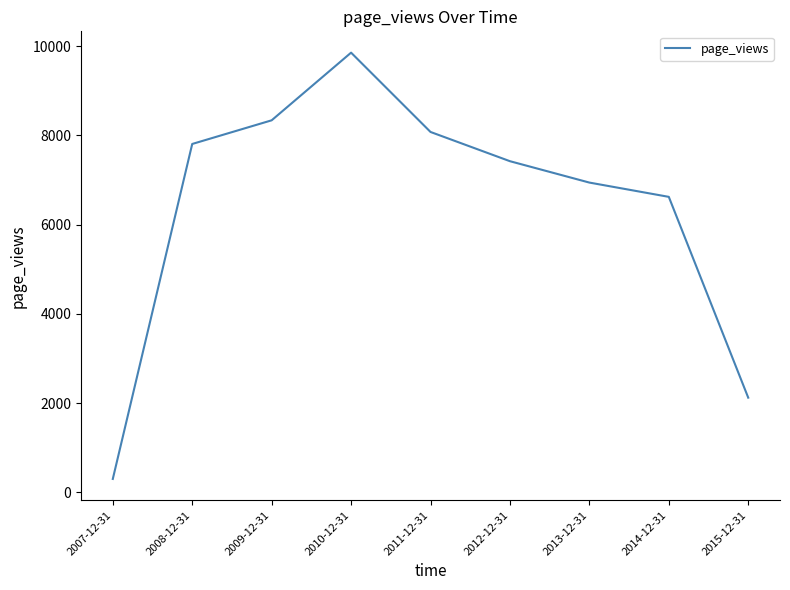

What position from the right is 2013-12-31?

3